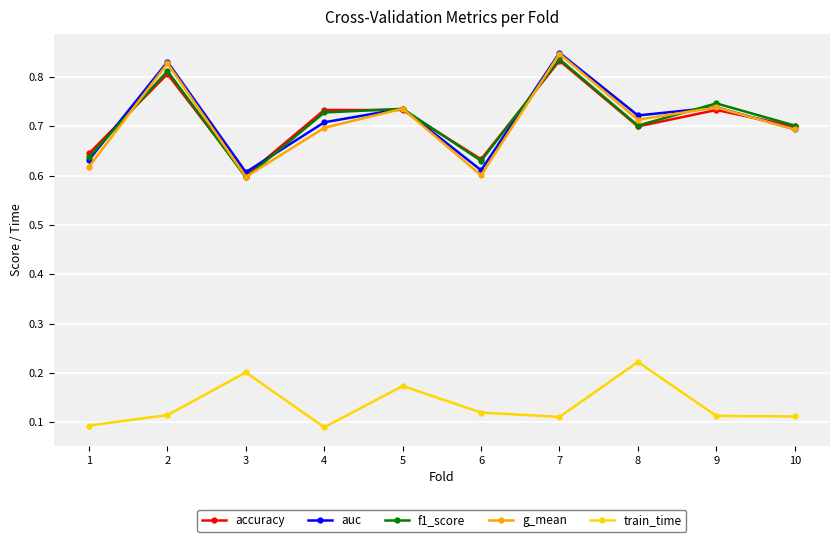

Where is f1_score nearest to the value 0?

3